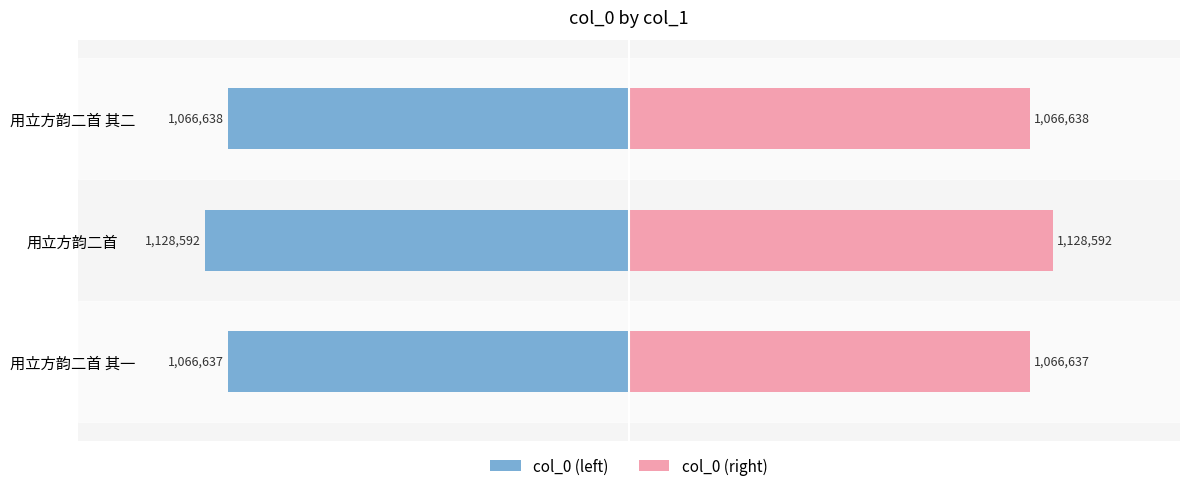

How many categories are shown in the chart?

3